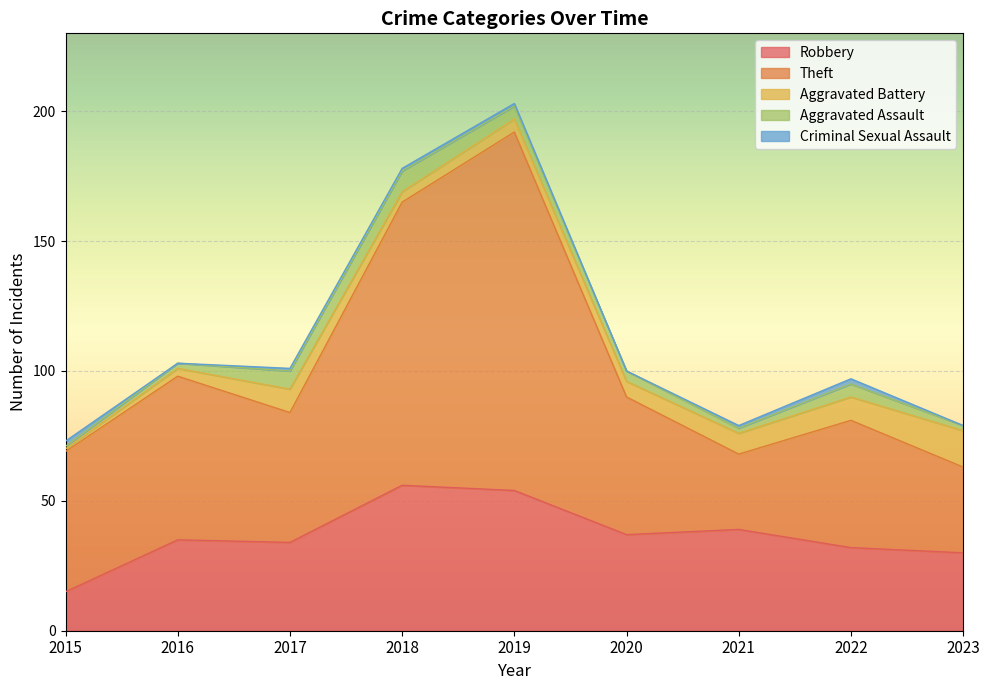

Which series changed the most between 2016 and 2019?

Theft